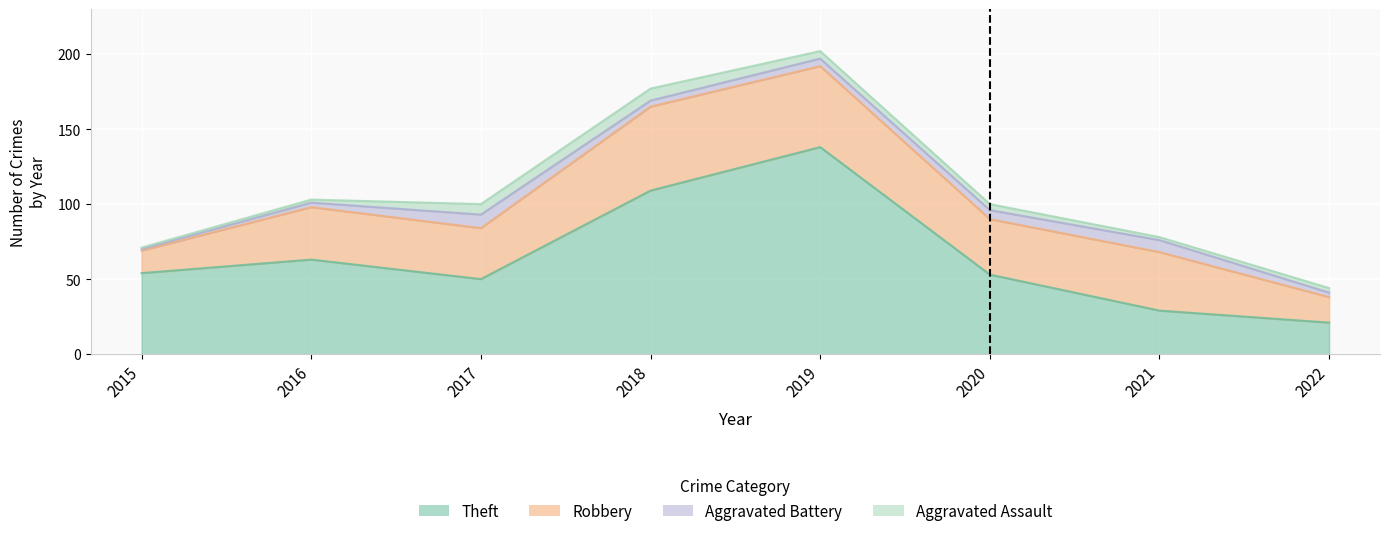

True or false: Robbery and Aggravated Assault cross at least once.

False